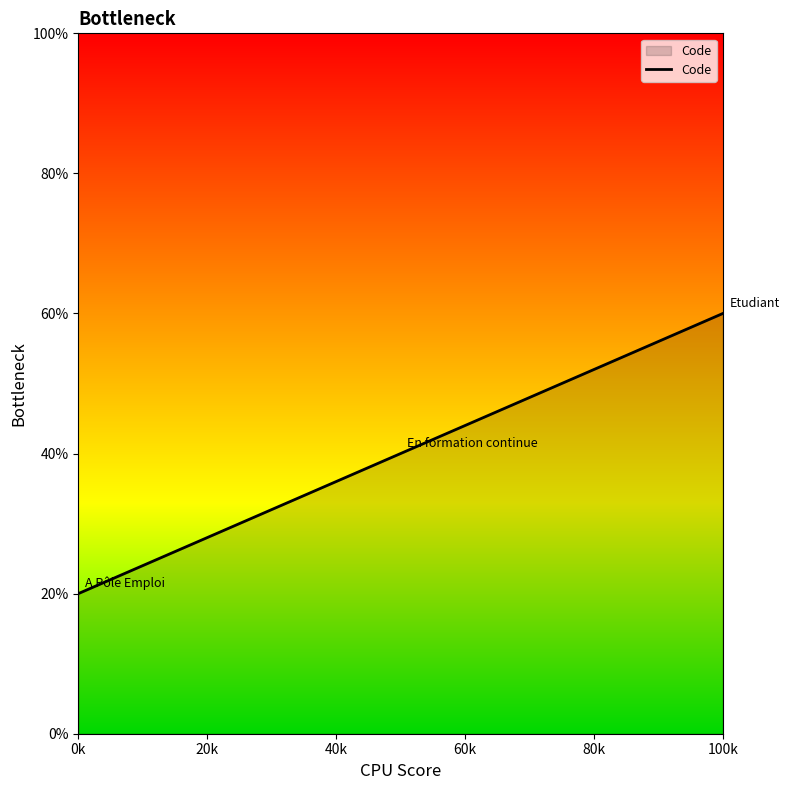

What is the smallest value displayed?

20